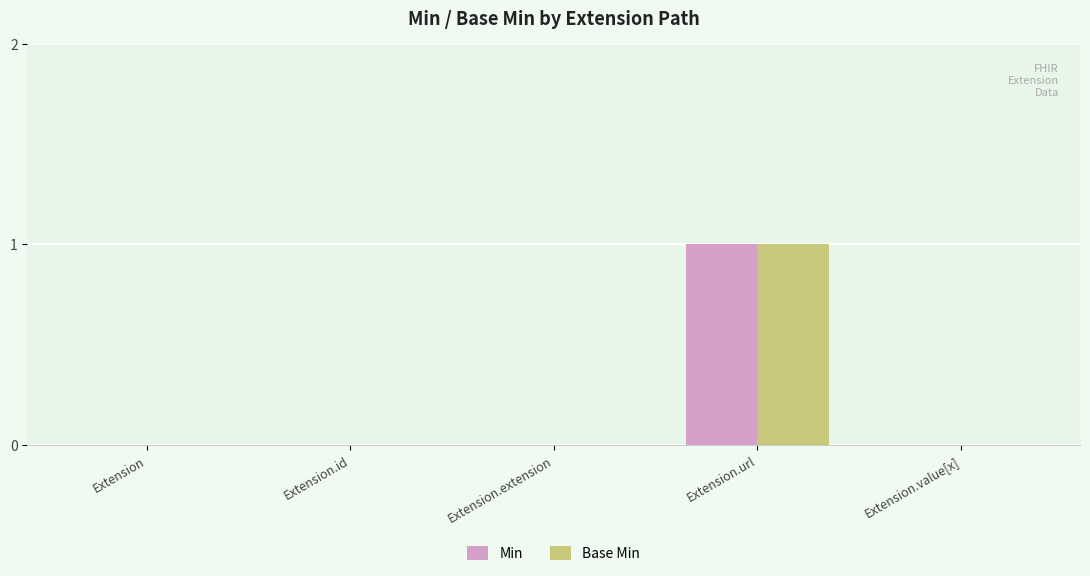

Count the Min values in the range 0 to 1.

5